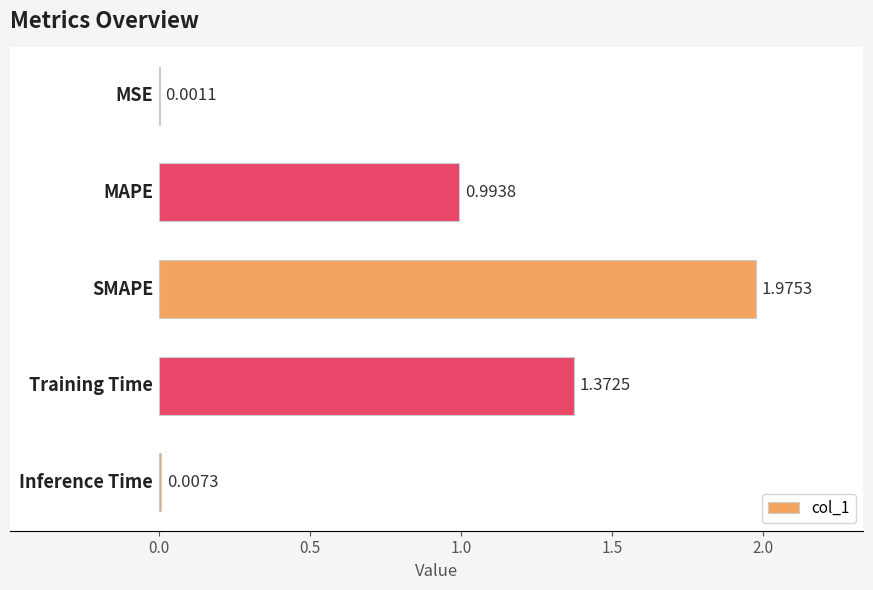

What is the sum of all values?

4.4